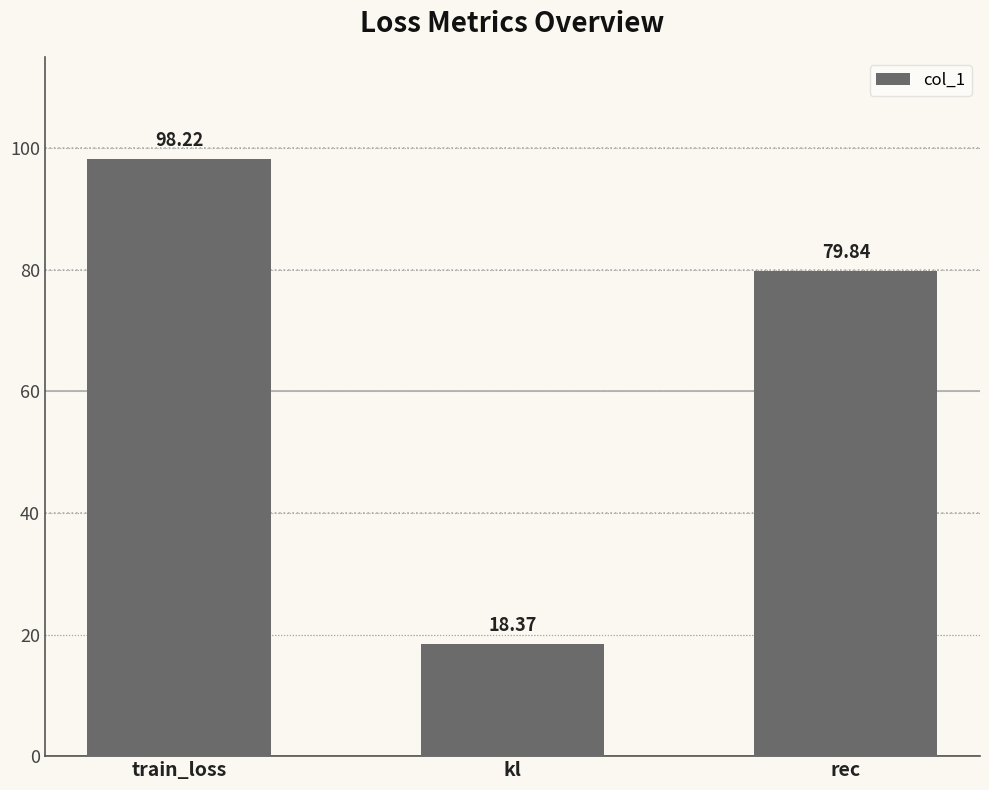

How many data points does each series have?

3